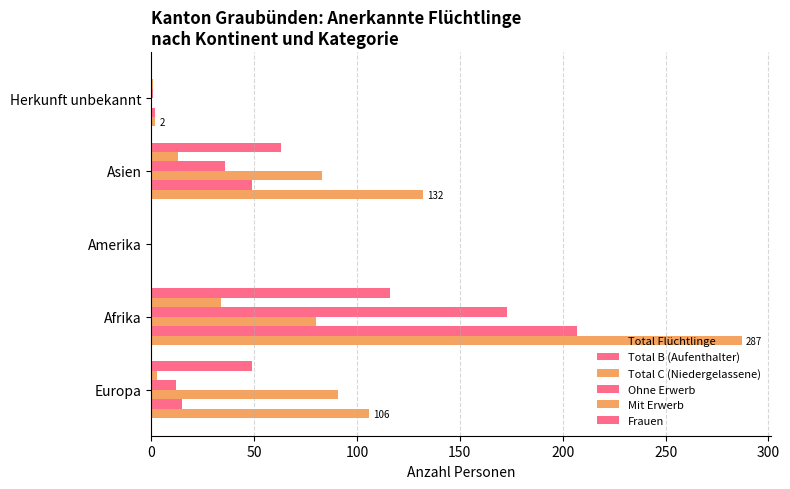

How many categories are shown in the chart?

5